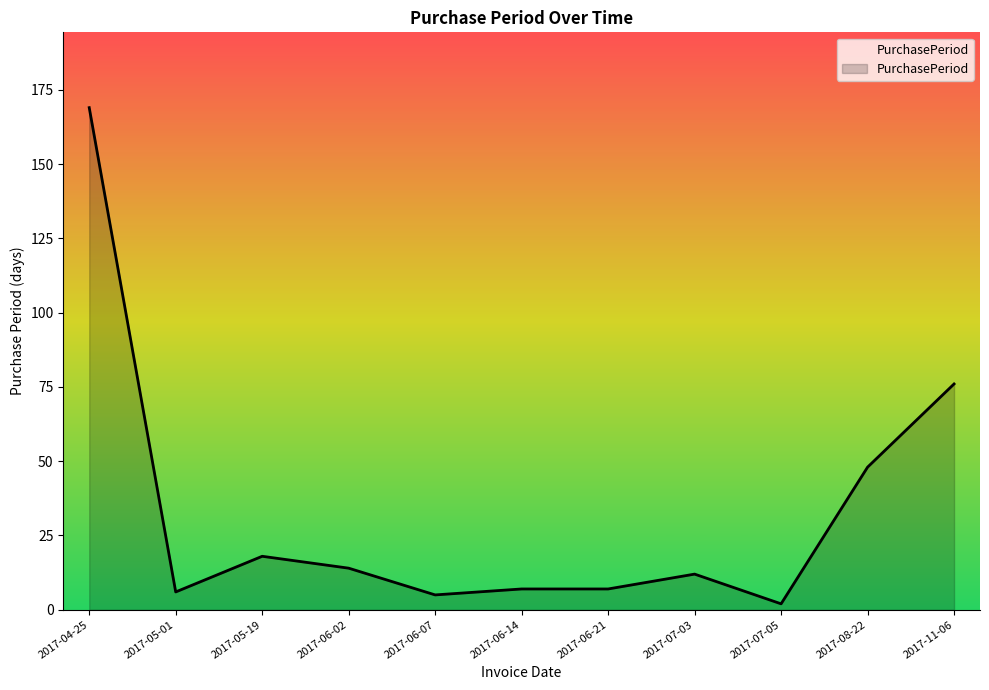

The value at 2017-07-03 is 4. True or false?

False